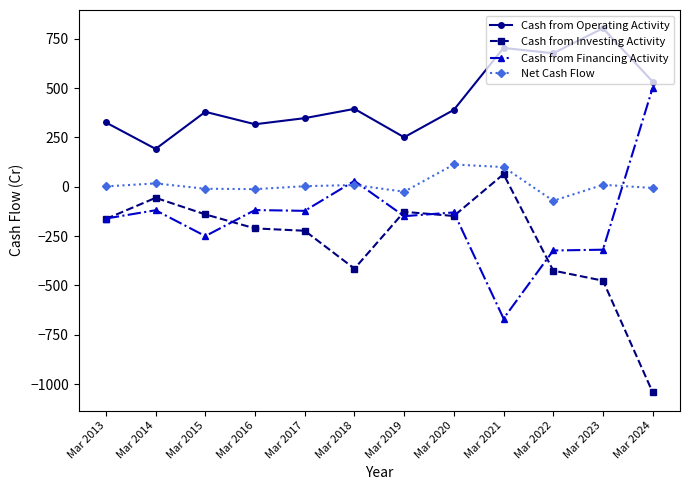

At Mar 2022, list the series in order from smallest to largest.

Cash from Investing Activity, Cash from Financing Activity, Net Cash Flow, Cash from Operating Activity